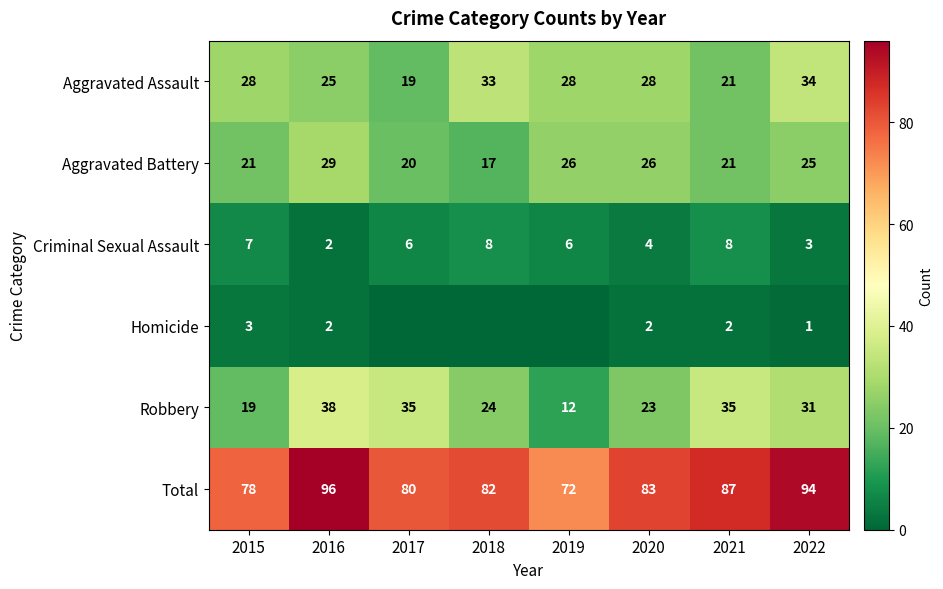

How many data points in Total are less than 83?

4